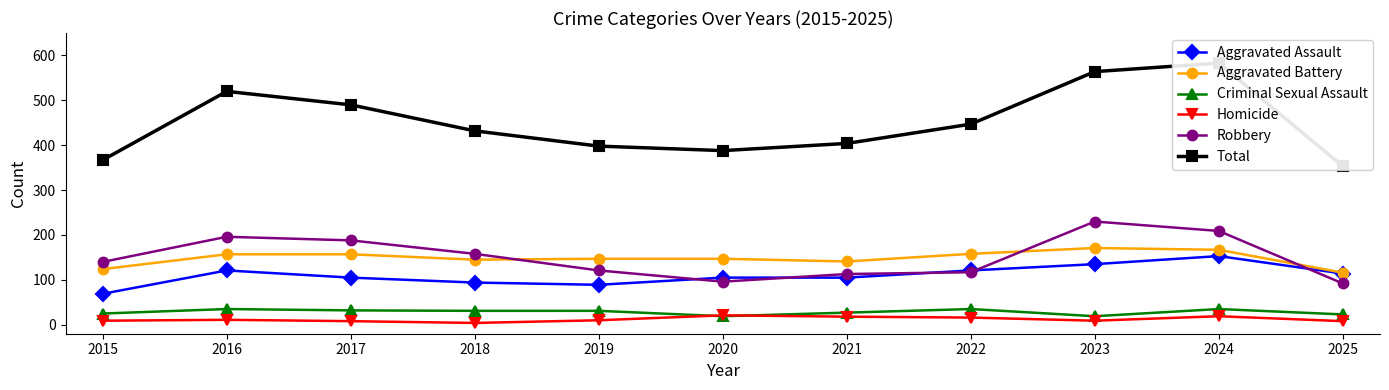

The value of Total at 2020 is 388. True or false?

True